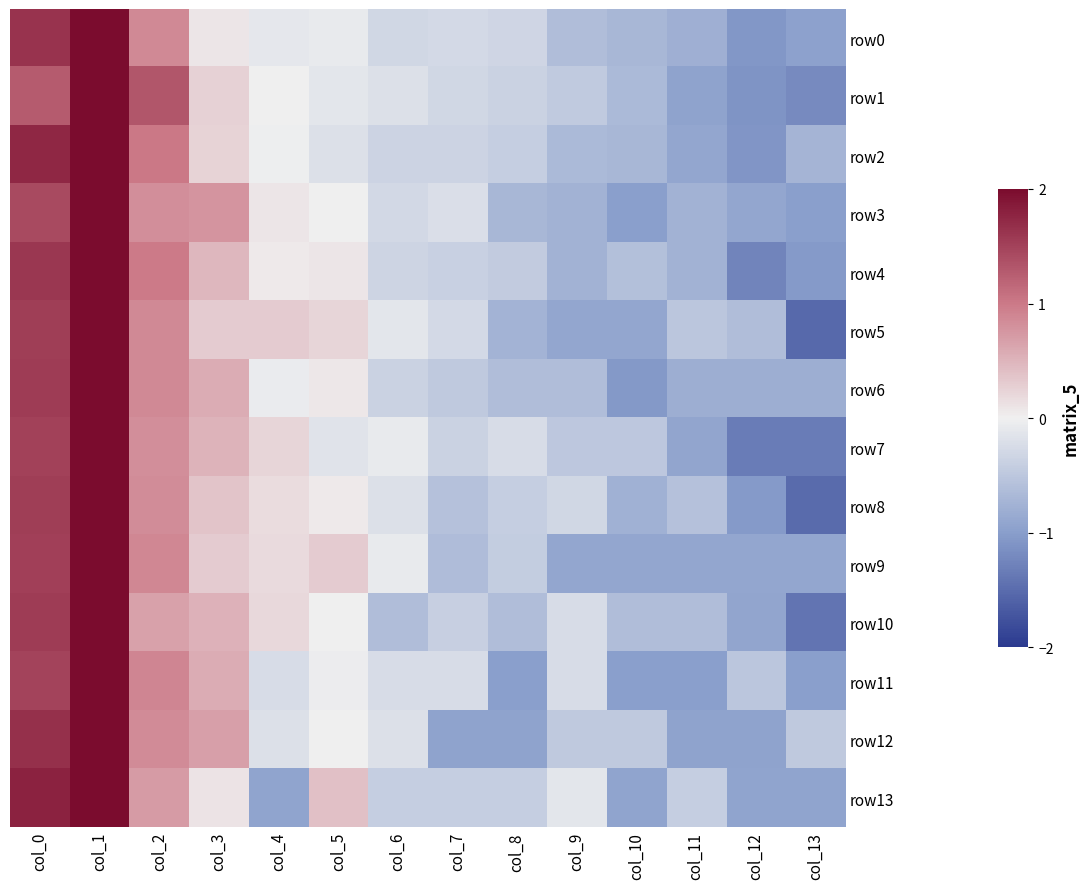

What is the smallest value displayed?

-1.5